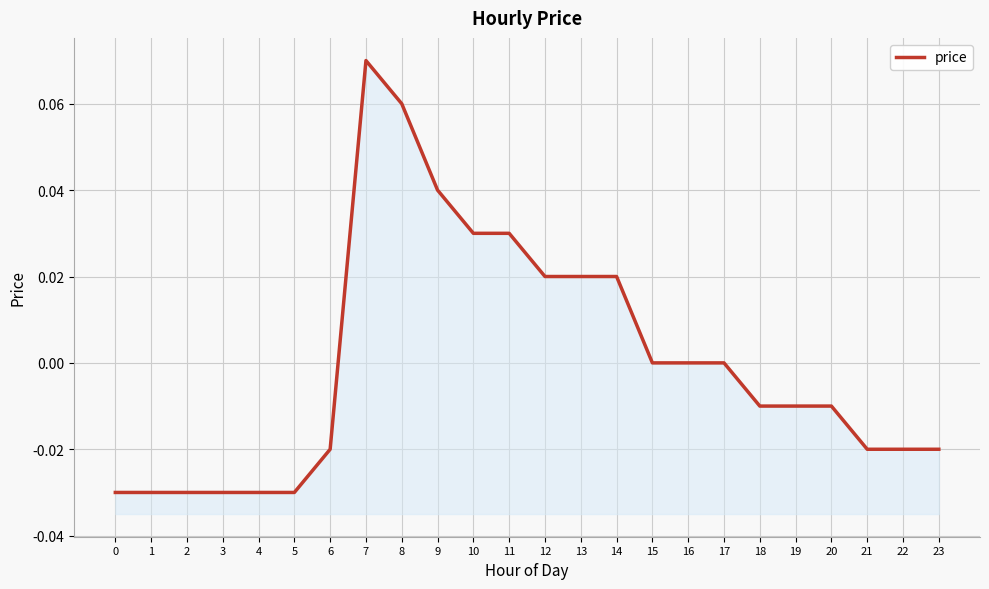

Rank the categories by value from lowest to highest.

0, 1, 2, 3, 4, 5, 6, 21, 22, 23, 18, 19, 20, 15, 16, 17, 12, 13, 14, 10, 11, 9, 8, 7